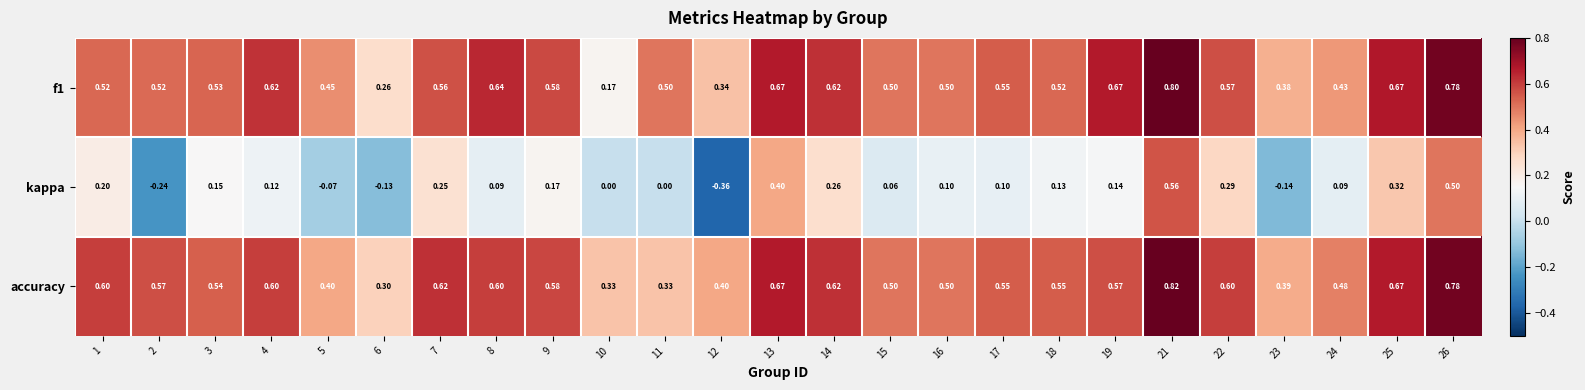

Is the value of accuracy at 6 greater than the value of f1 at 19?

No